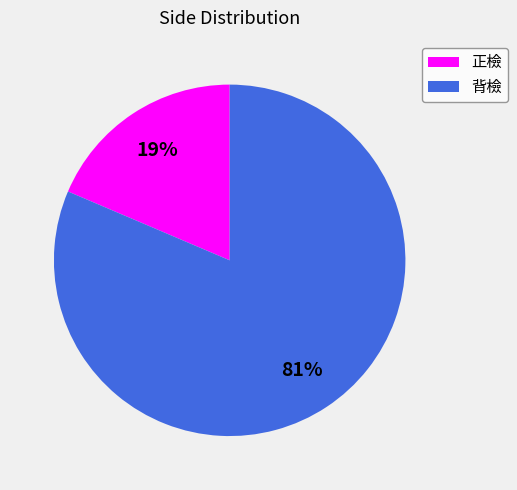

To the nearest percent, what is the combined percentage of 背檢 and 正檢?

100%